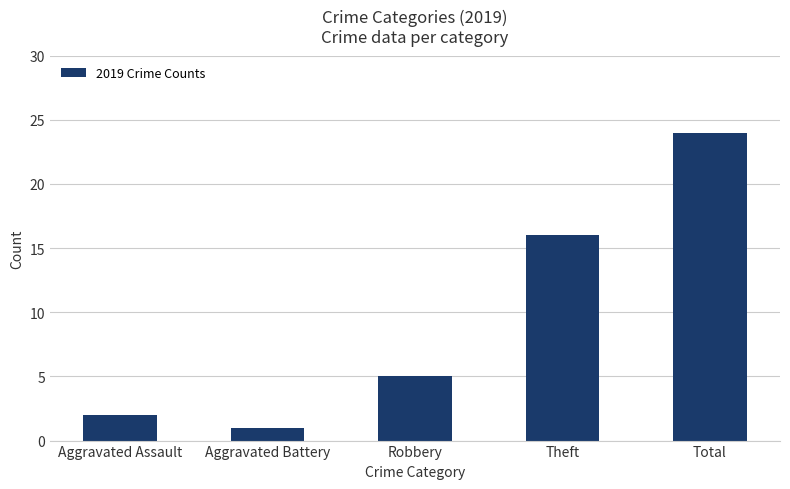

What is the change in value from Aggravated Battery to Total?

+23